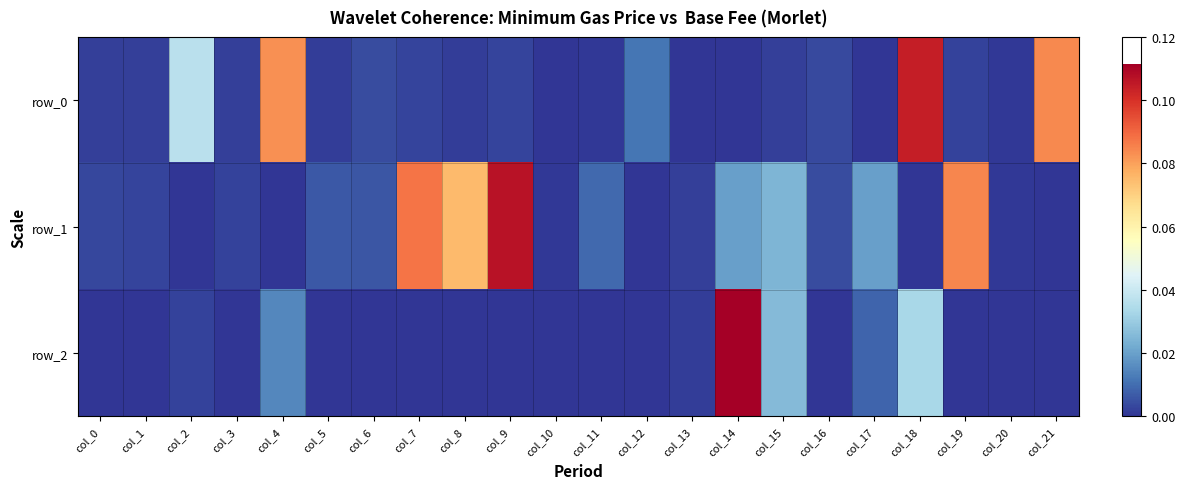

The row_2 series shows 0.0 at col_1. True or false?

True